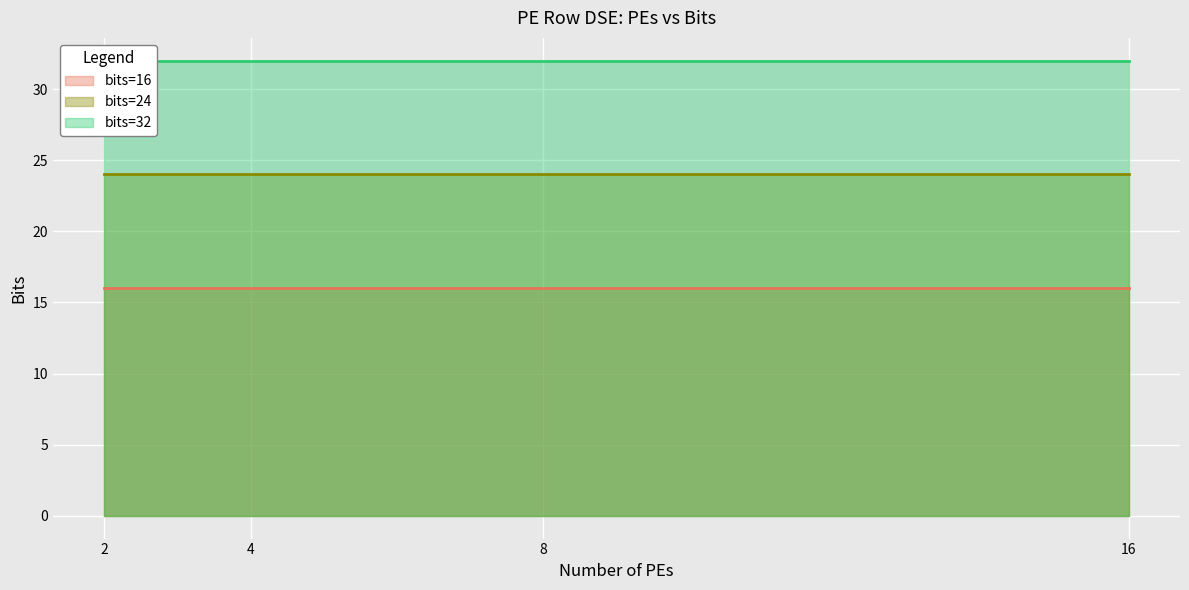

Reading right to left, extract all data points from this chart.

bits=16: 16=16	8=16	4=16	2=16
bits=24: 16=24	8=24	4=24	2=24
bits=32: 16=32	8=32	4=32	2=32